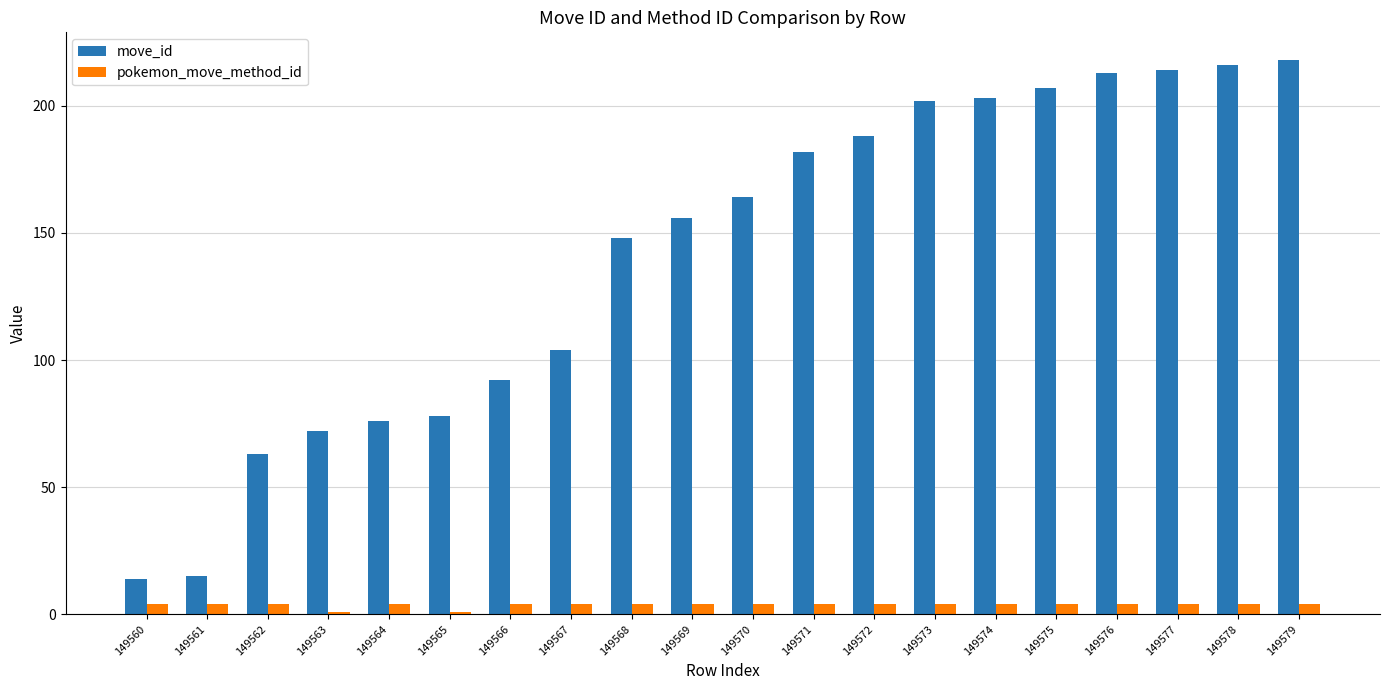

List the series in order of their overall mean, highest first.

move_id, pokemon_move_method_id